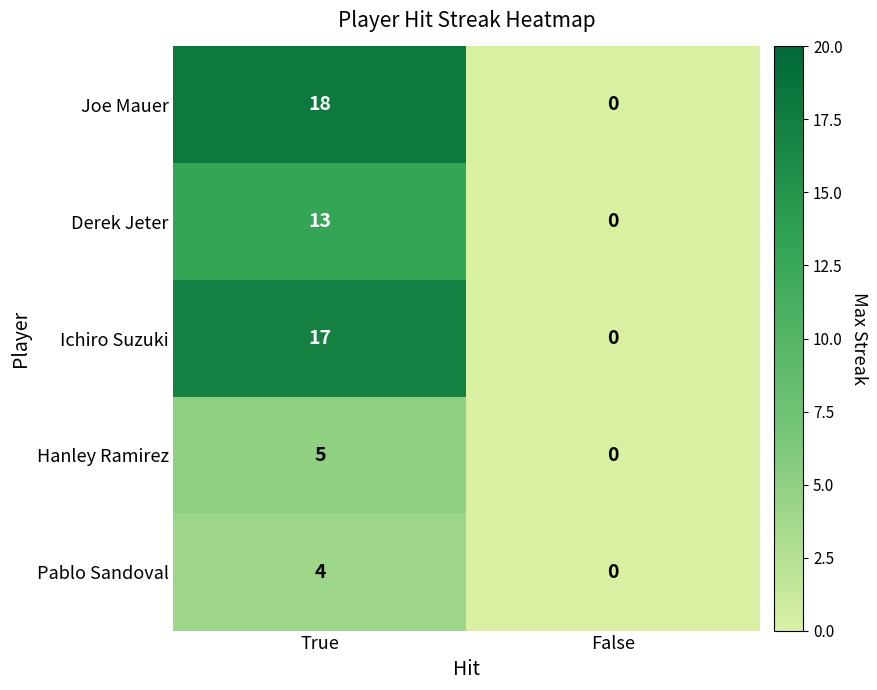

Rank the series by their maximum value, from highest to lowest.

Joe Mauer, Ichiro Suzuki, Derek Jeter, Hanley Ramirez, Pablo Sandoval